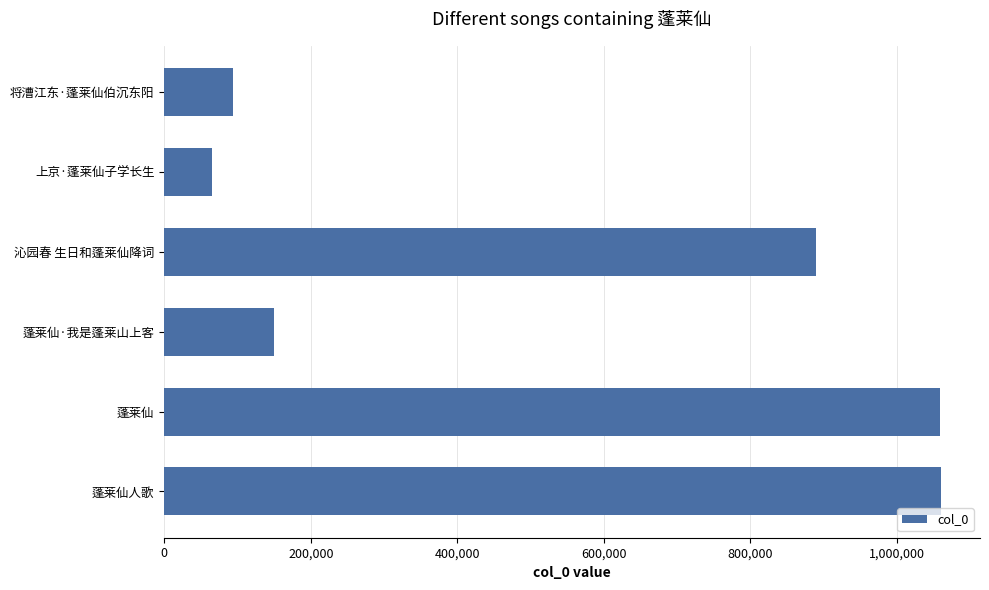

What is the difference between the second highest and second lowest values?

965571